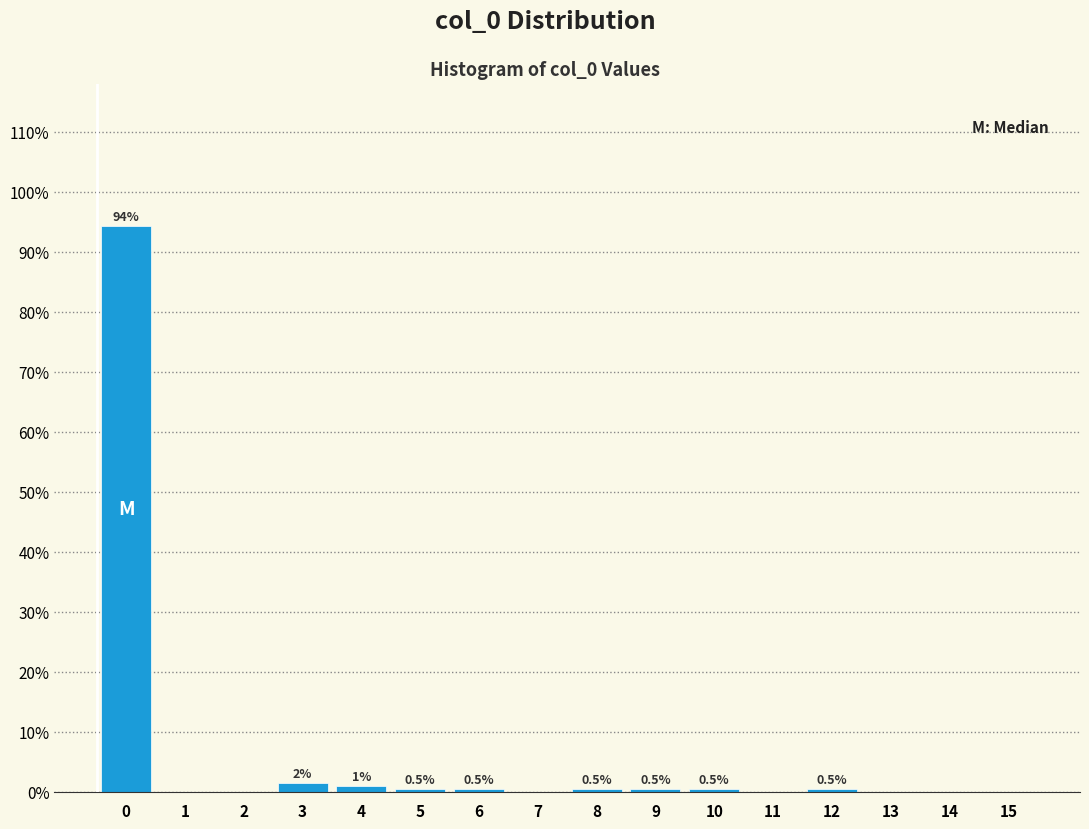

What is the sum of the values at 10 and 14?

0.5